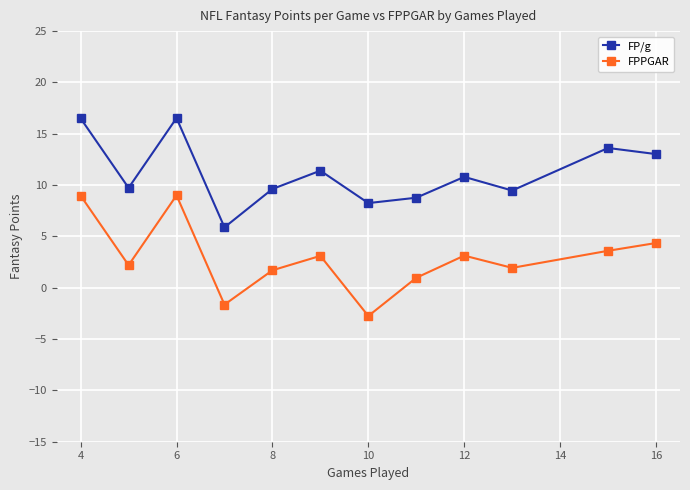

What is the sum of all FPPGAR values?

34.6